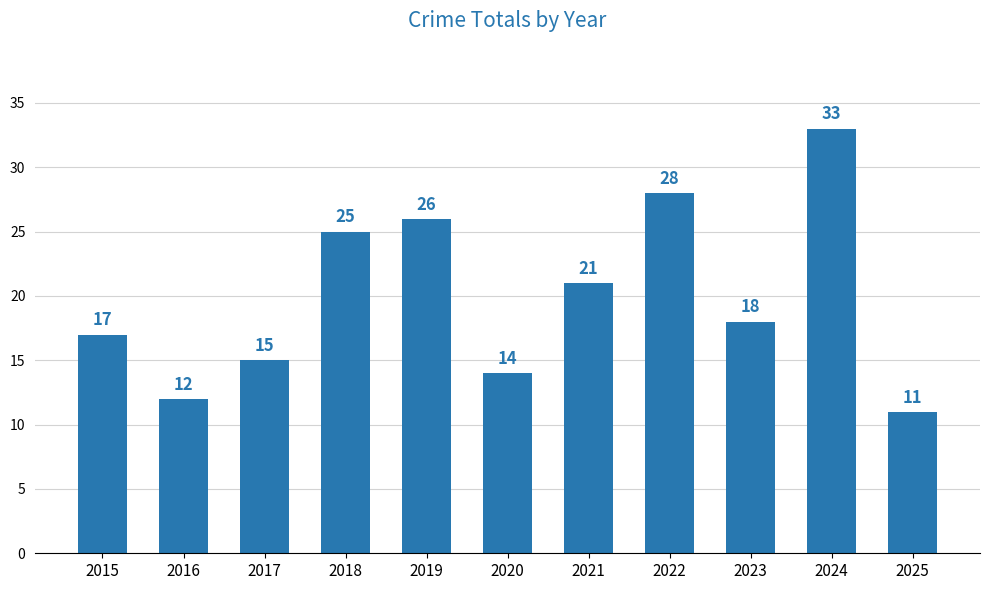

The chart shows a value of 3 at 2025. True or false?

False